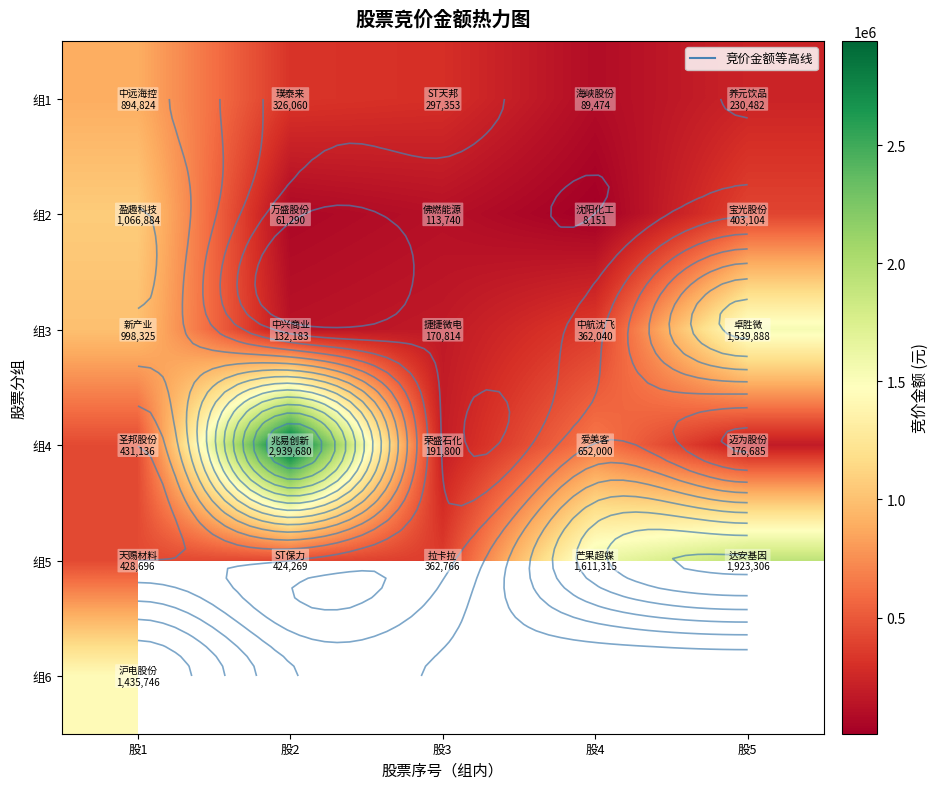

What is the difference between the second highest and minimum values in the 组2 series?

394953.0